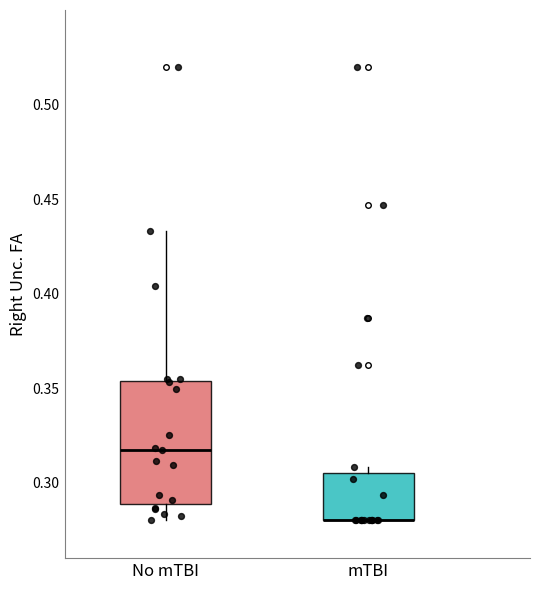

Reading left to right, transcribe this box plot: for each box, give where its median line is, the range the box spans, and where its two whiskers end, as read against the y-axis. The values are not printed on the chart, so give them approximately, as read against the axis.

No mTBI: median 0.315, box 0.290 to 0.355, whiskers 0.280 to 0.435
mTBI: median 0.280 (drawn on the box's lower edge), box 0.280 to 0.305, whiskers 0.280 to 0.310